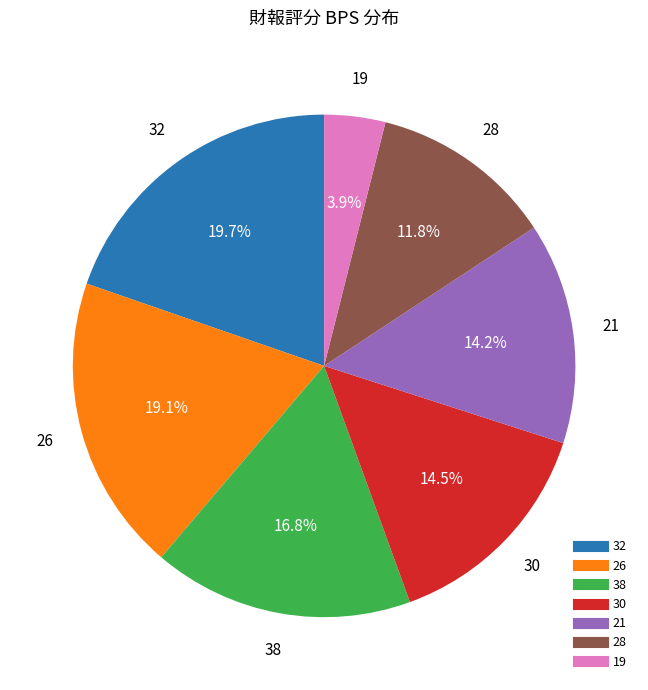

Is there a majority slice in this chart?

No